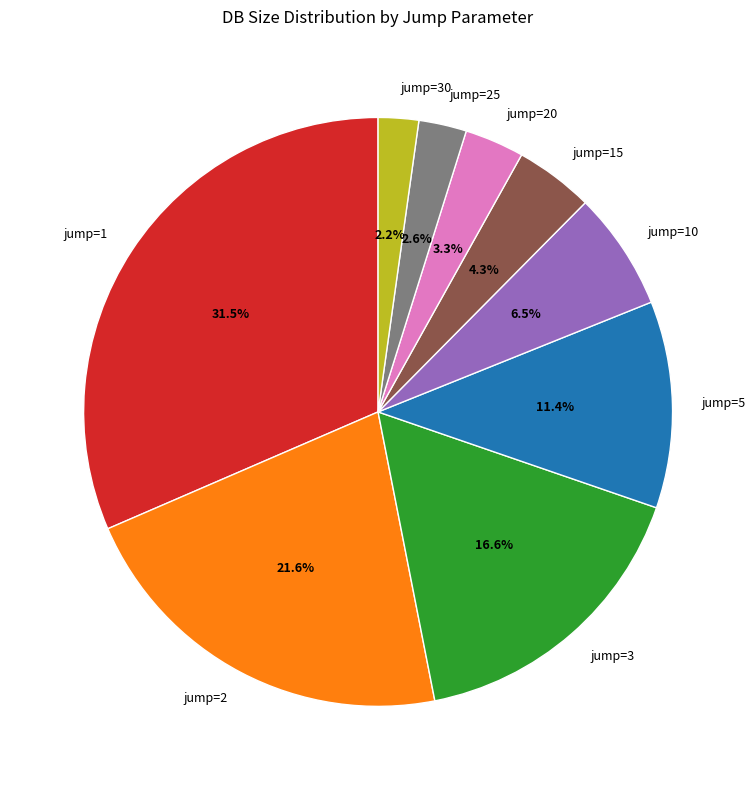

What percentage is the jump=5 slice, to the nearest percent?

11%